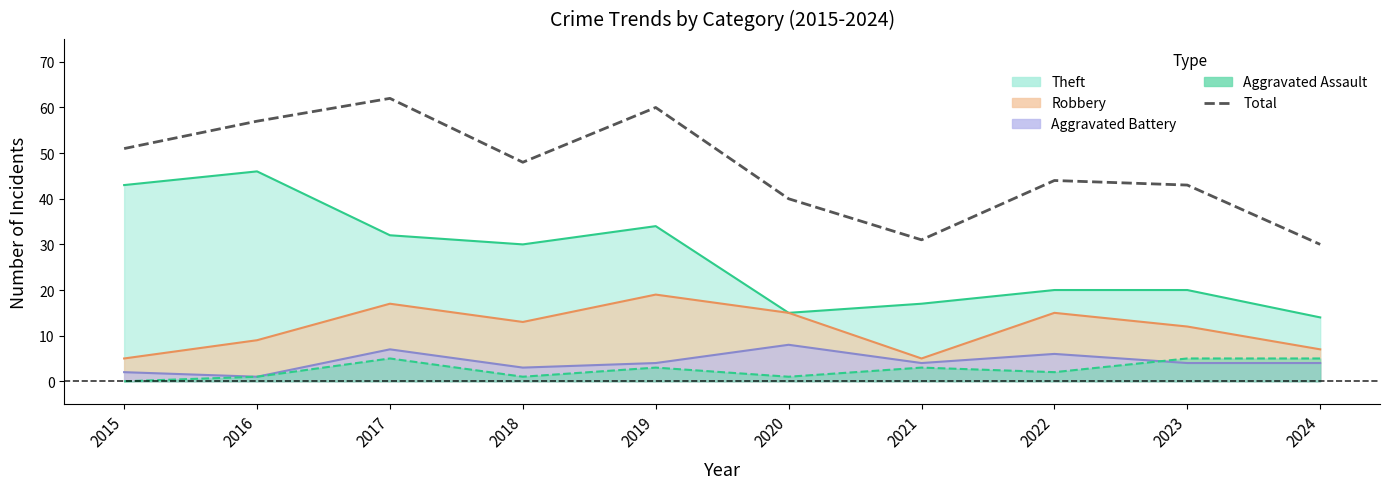

True or false: Theft line and Aggravated Assault line cross at least once.

False